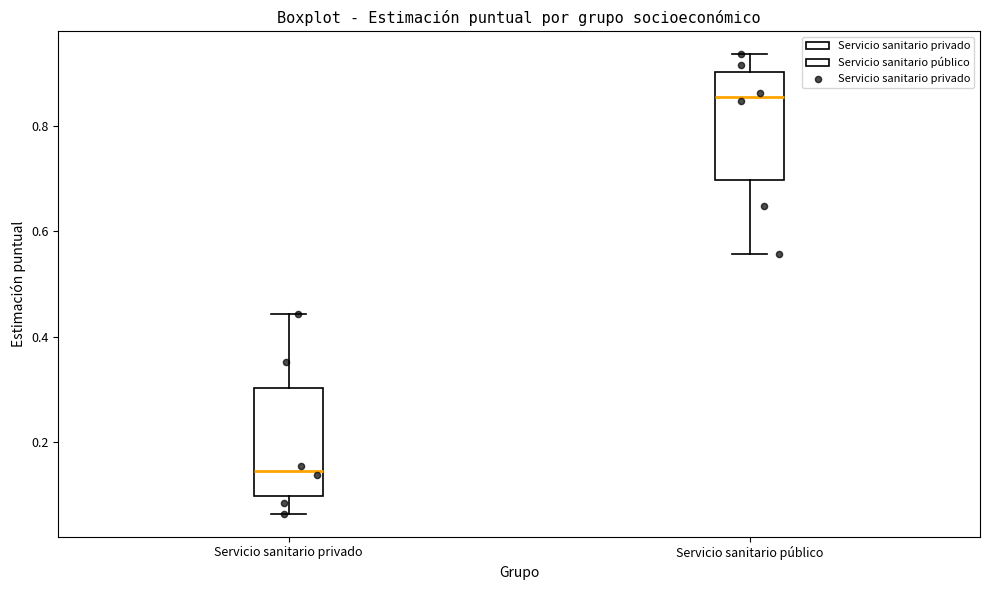

Which box's median line is the highest?

Servicio sanitario público